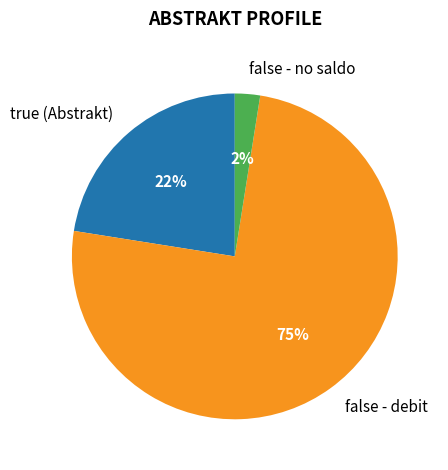

Which slice is the largest?

false - debit